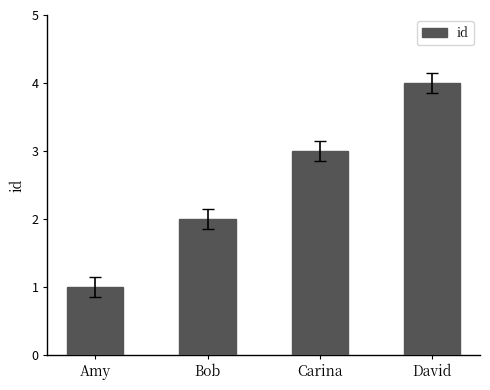

What is the maximum value shown in the chart?

4